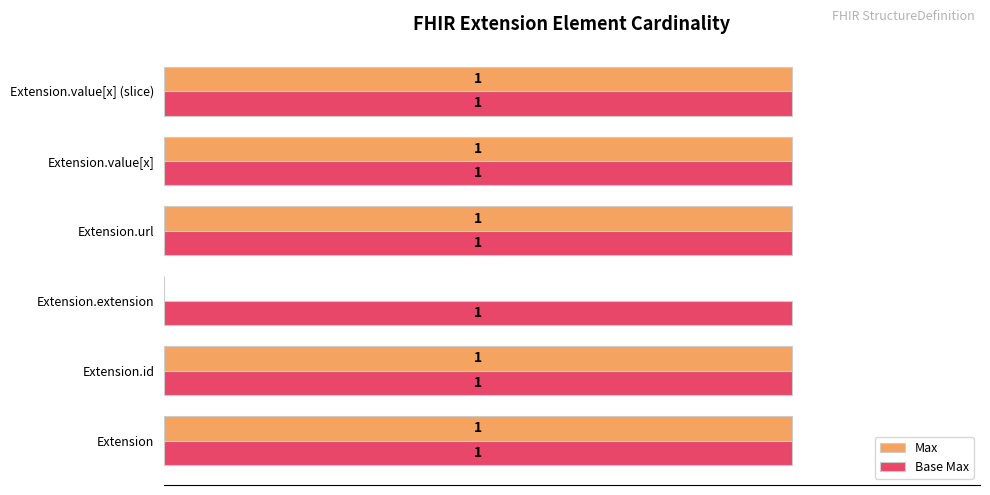

Which series has the largest total across all categories?

Base Max